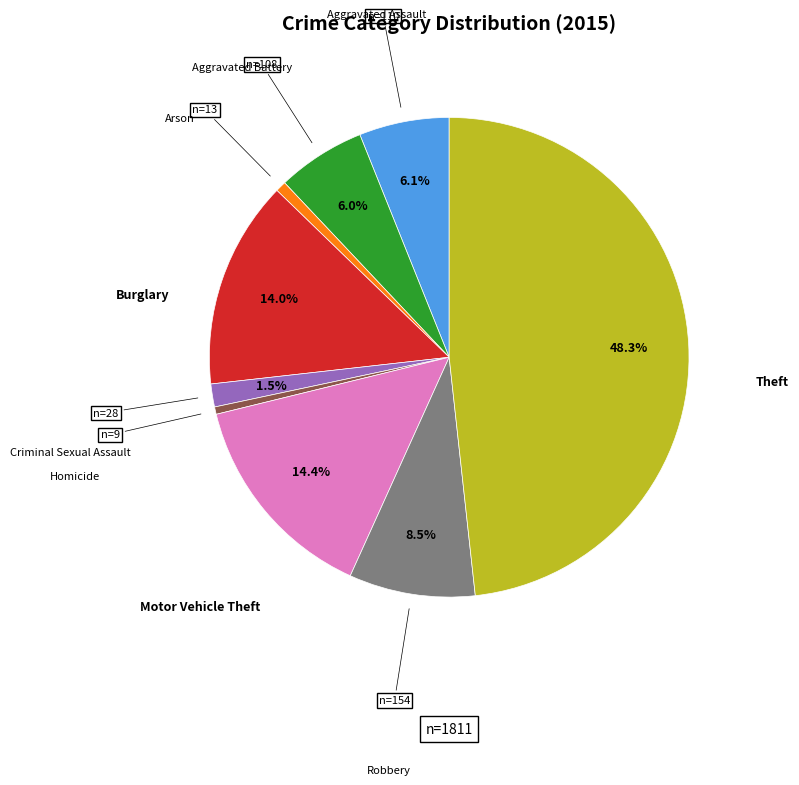

Does any single category account for the majority?

No